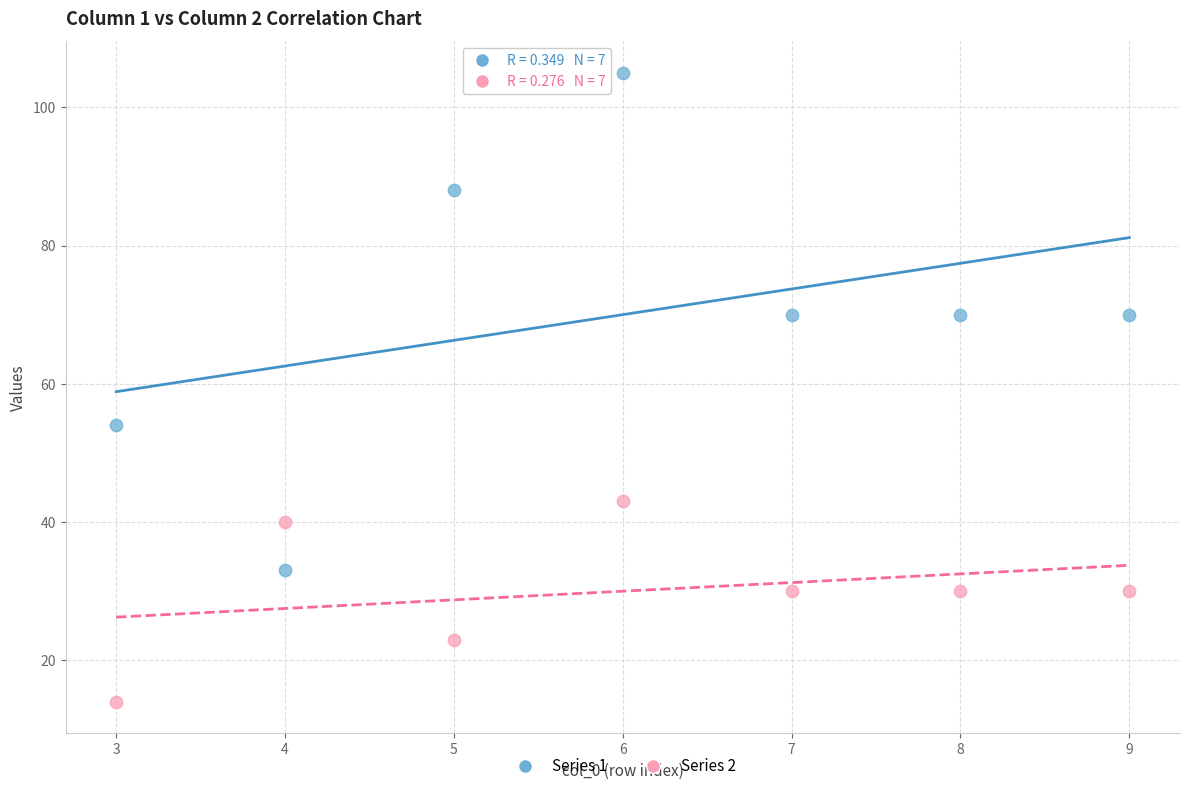

Which series contains the highest Y value?

Series 1